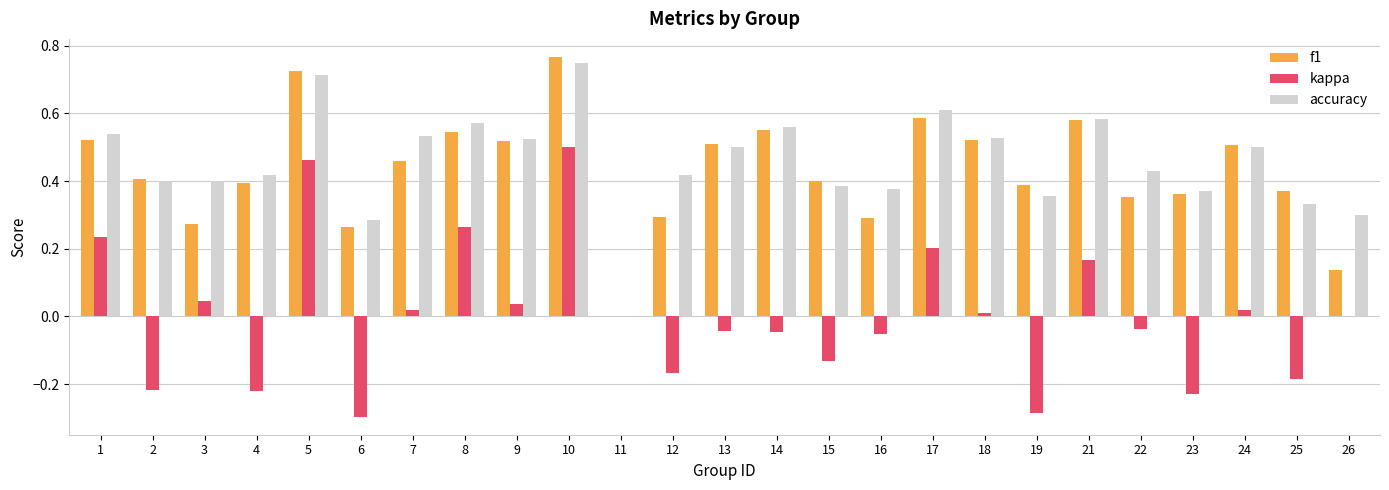

The value of kappa at 3 is 0.1. True or false?

False